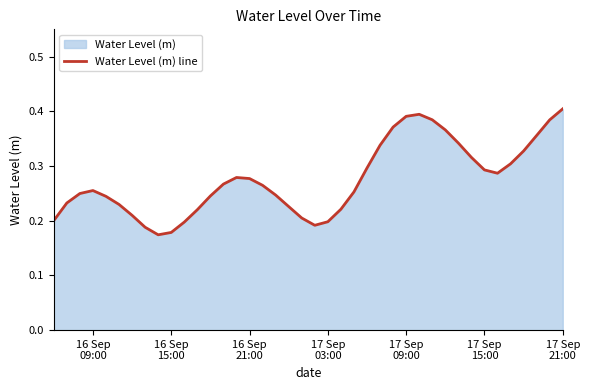

Reading left to right, what are all the values shown in this chart?

0.2	0.2	0.2	0.3	0.2	0.2	0.2	0.2	0.2	0.2	0.2	0.2	0.2	0.3	0.3	0.3	0.3	0.2	0.2	0.2	0.2	0.2	0.2	0.3	0.3	0.3	0.4	0.4	0.4	0.4	0.4	0.3	0.3	0.3	0.3	0.3	0.3	0.4	0.4	0.4